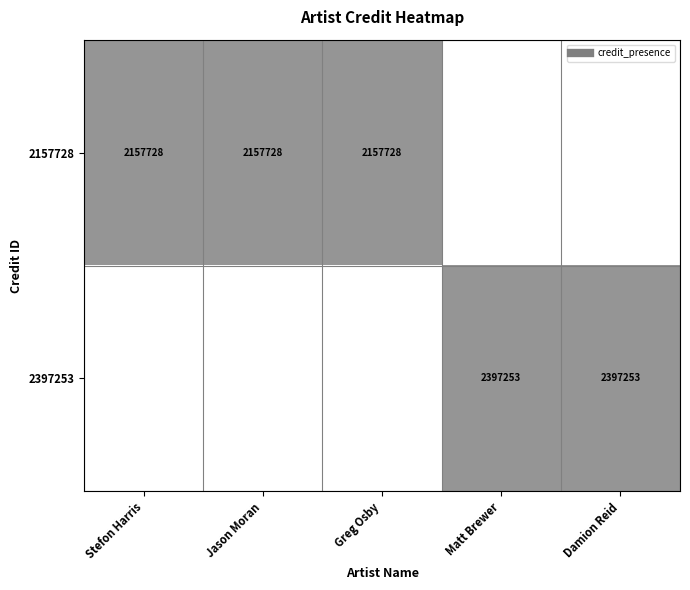

Reading left to right, transcribe all the data shown in this chart.

row_0: 1	1	1	0	0
row_1: 0	0	0	1	1